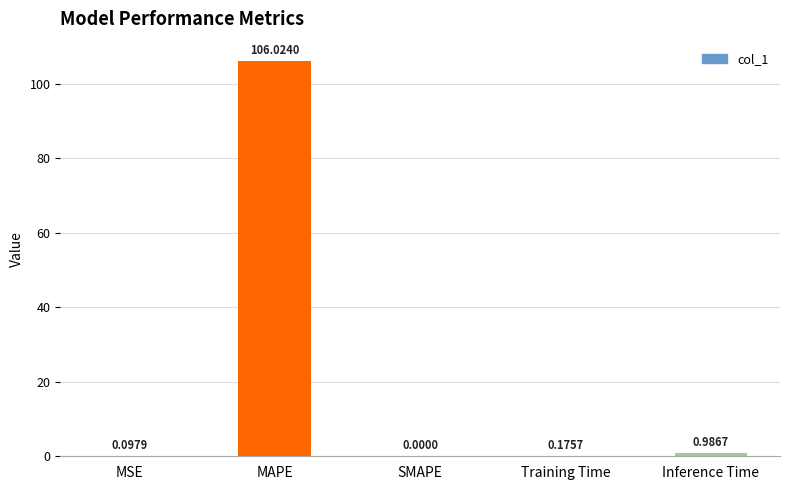

The chart shows a value of 0.0 at SMAPE. True or false?

True